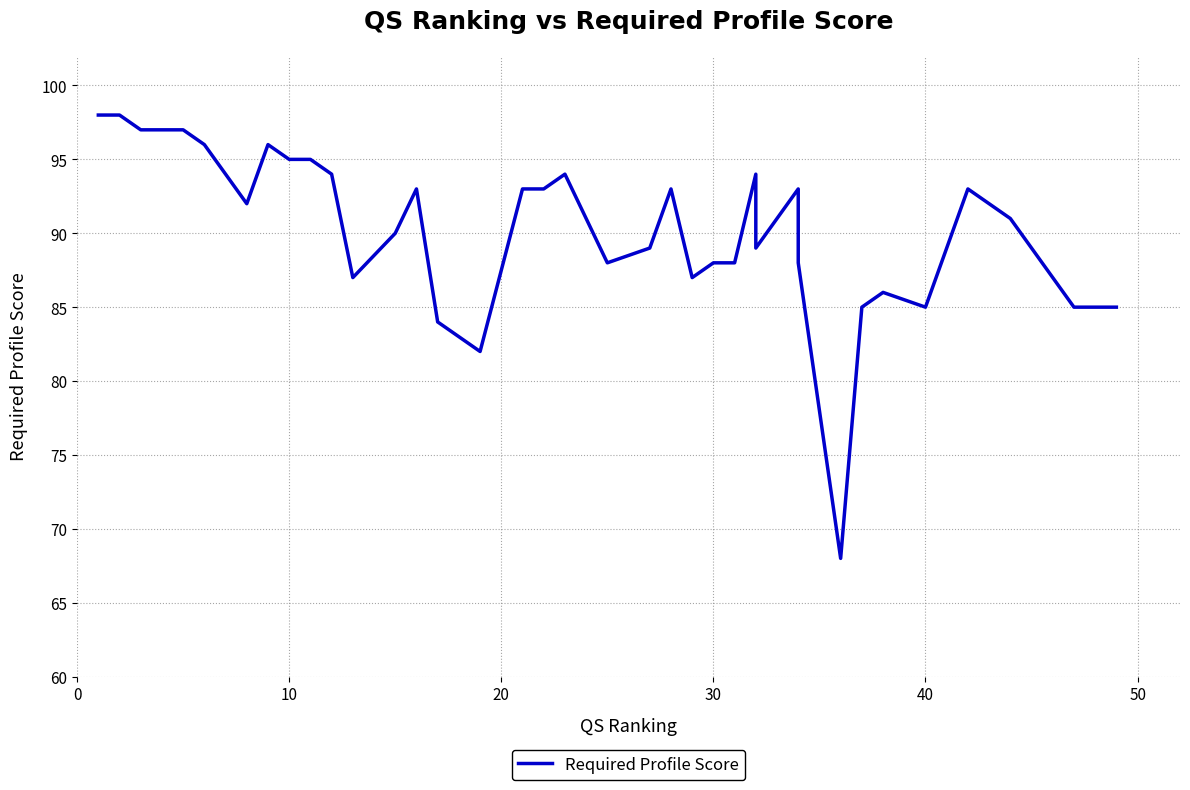

How many lines are shown in the chart?

1